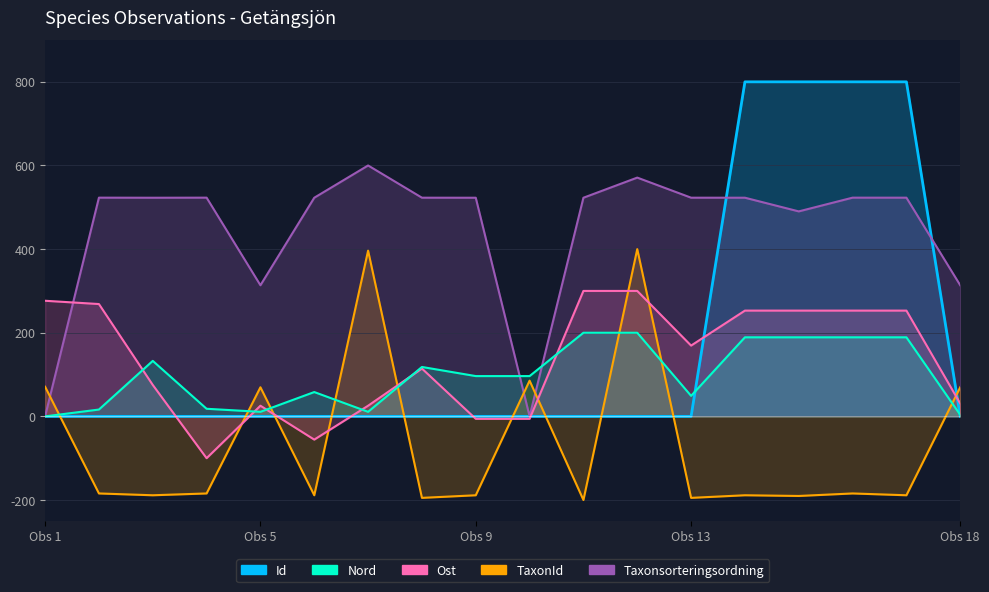

Reading left to right, what are all the values shown in this chart?

Id: 0.0	0.0	0.0	0.0	0.0	0.0	0.0	0.0	0.0	0.0	0.0	0.0	0.0	800.0	800.0	800.0	800.0	0.0
Taxonsorteringsordning: 0.0	523.0	522.9	523.0	313.6	522.9	600.0	523.0	522.9	0.1	522.8	571.0	523.0	522.9	490.2	523.0	523.0	313.5
TaxonId: 70.9	-184.3	-188.6	-184.3	69.6	-188.6	396.3	-194.9	-188.6	85.4	-200.0	400.0	-194.9	-188.6	-190.3	-184.3	-188.6	69.7
Ost: 276.5	268.6	75.2	-100.0	25.5	-55.6	25.5	114.4	-5.9	-5.9	300.0	300.0	169.3	252.9	252.9	252.9	252.9	30.7
Nord: 0.0	16.4	132.7	18.2	10.9	58.2	10.9	118.2	96.4	96.4	200.0	200.0	49.1	189.1	189.1	189.1	189.1	3.6